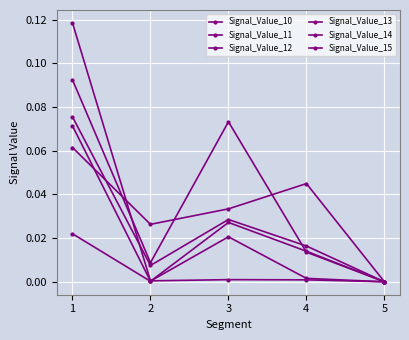

Is this an area chart (filled region under the line)?

No